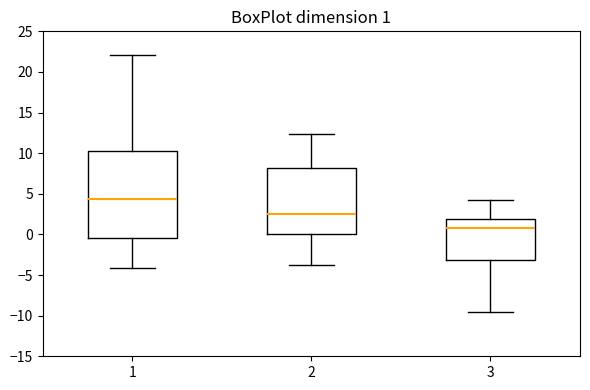

Which box has the highest median line?

1